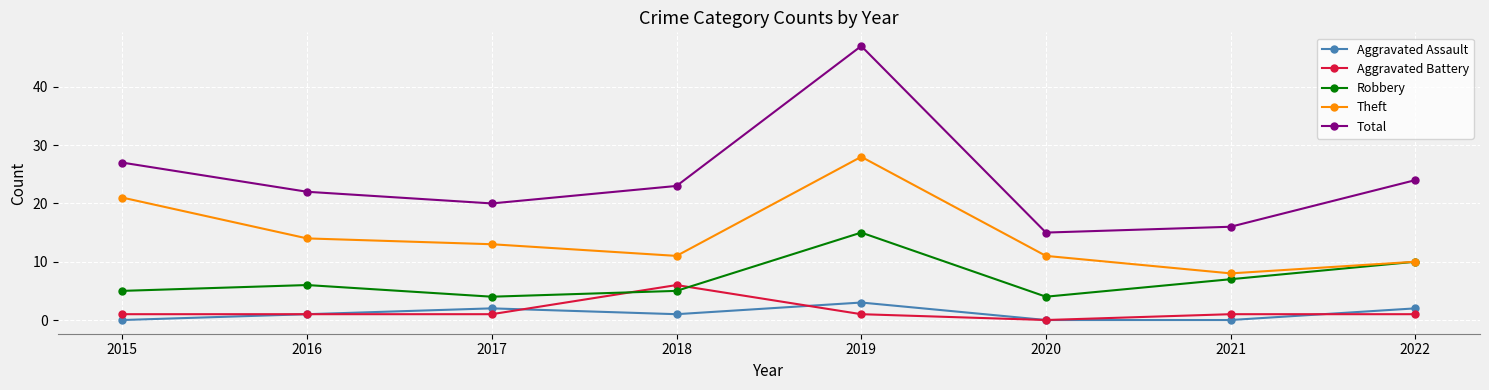

List the series in order of their peak value, highest first.

Total, Theft, Robbery, Aggravated Battery, Aggravated Assault